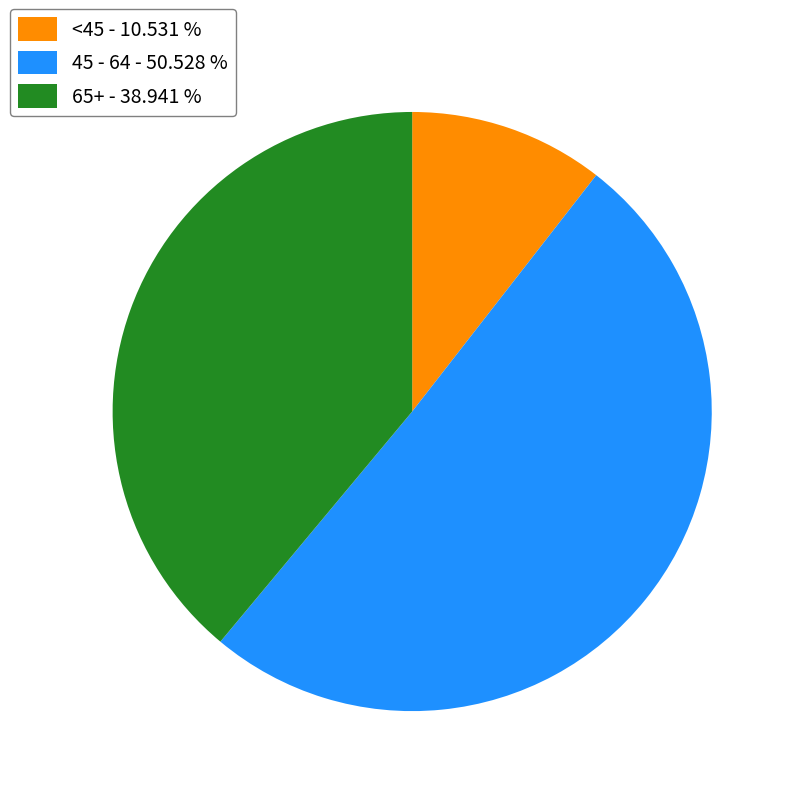

How many segments does this pie chart have?

3